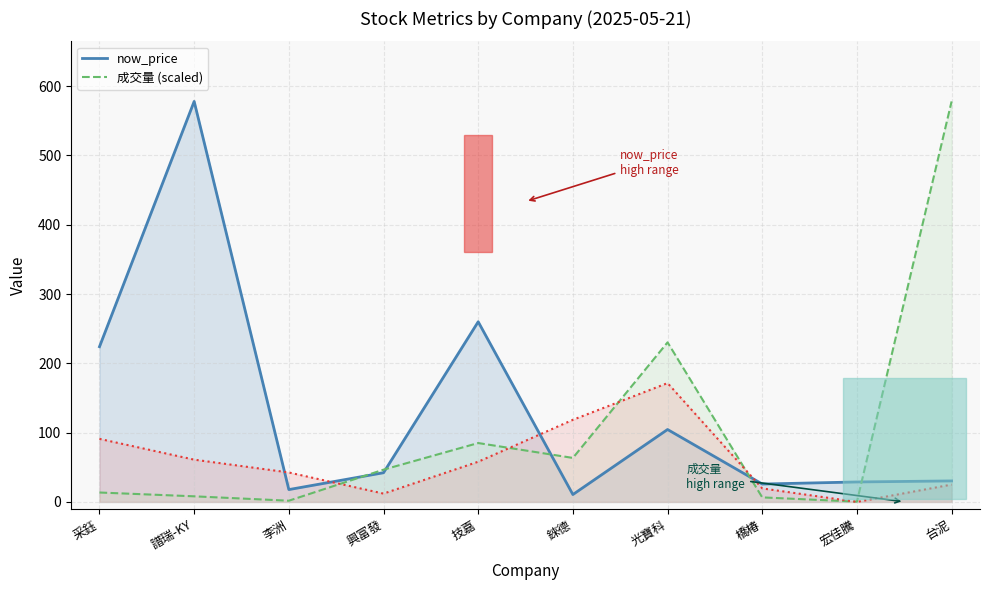

Reading left to right, what are all the values shown in this chart?

now_price: 采鈺=224.0	譜瑞-KY=578.0	李洲=17.8	興富發=42.1	技嘉=260.0	錸德=10.7	光寶科=104.5	橋椿=25.8	宏佳騰=28.8	台泥=30.3
成交量 (scaled): 采鈺=13.6	譜瑞-KY=8.1	李洲=1.7	興富發=46.6	技嘉=85.0	錸德=63.5	光寶科=230.3	橋椿=6.5	宏佳騰=0.4	台泥=578.0